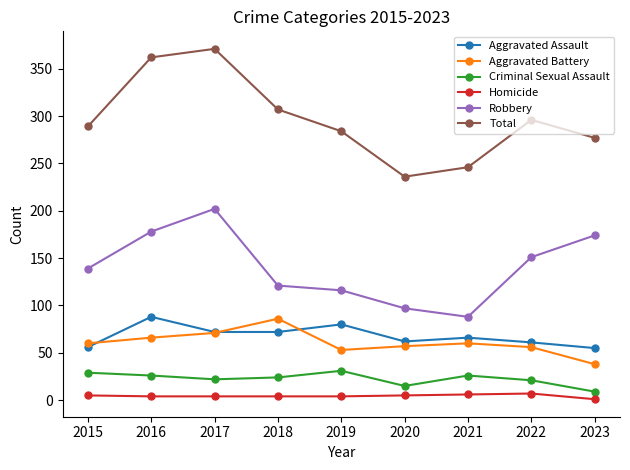

At which label does Total reach its minimum?

2020